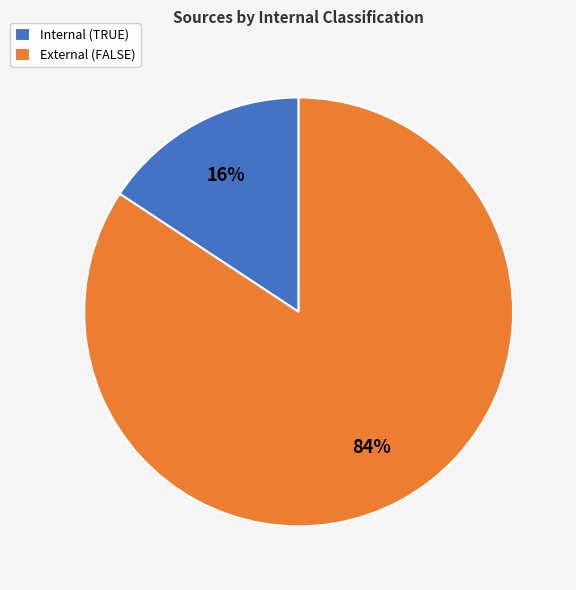

Which has a higher value, Internal (TRUE) or External (FALSE)?

External (FALSE)